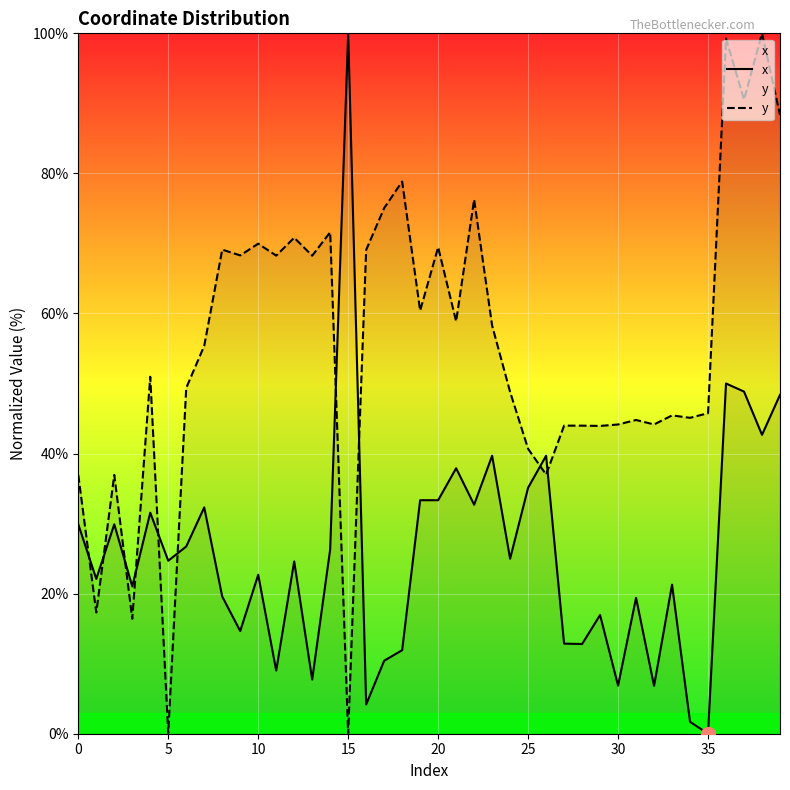

What is the value of the x point at the 9th from the left?

19.6